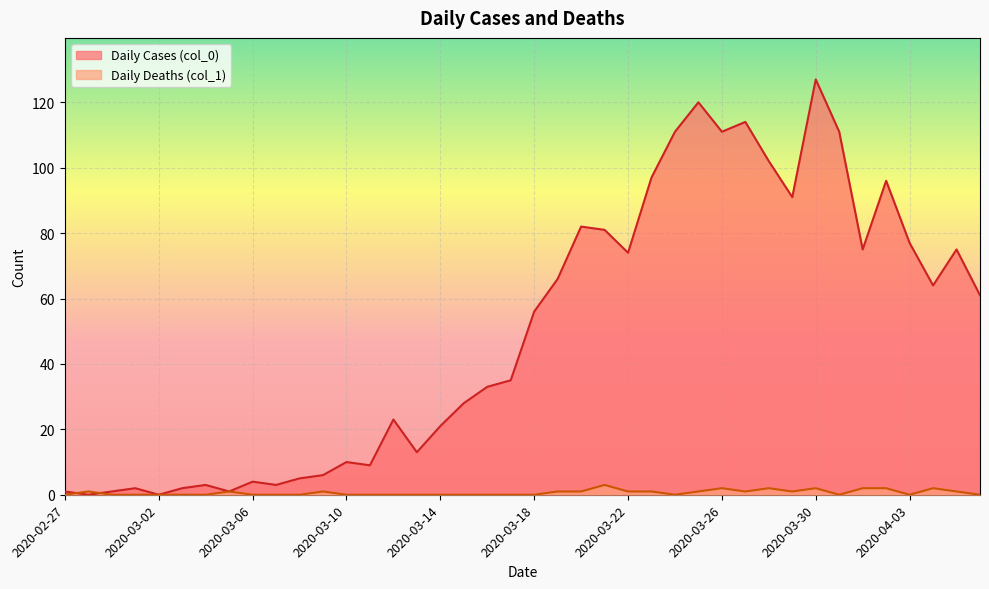

Which category has the lowest value across all series?

2020-02-28